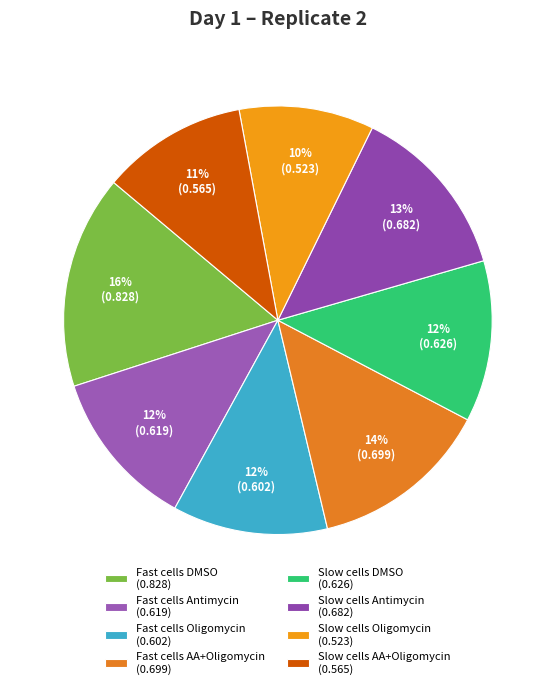

Is Slow cells Antimycin the majority of the pie?

No